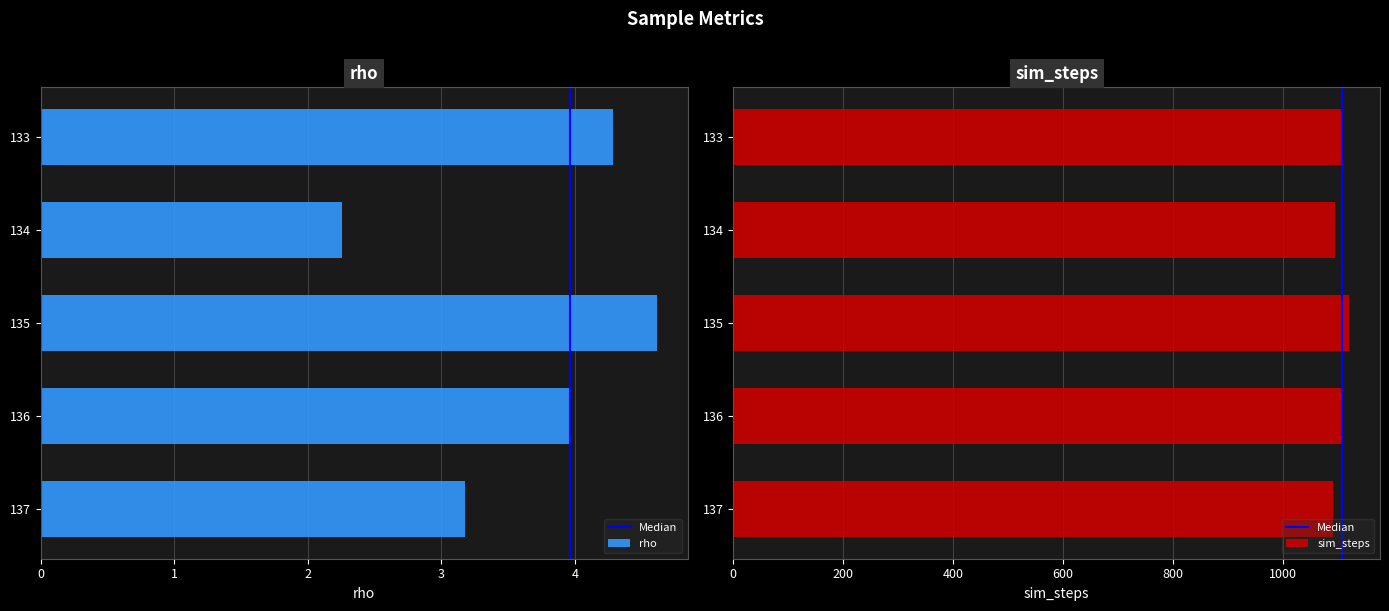

What is the lowest value of the sim_steps series?

1091.0